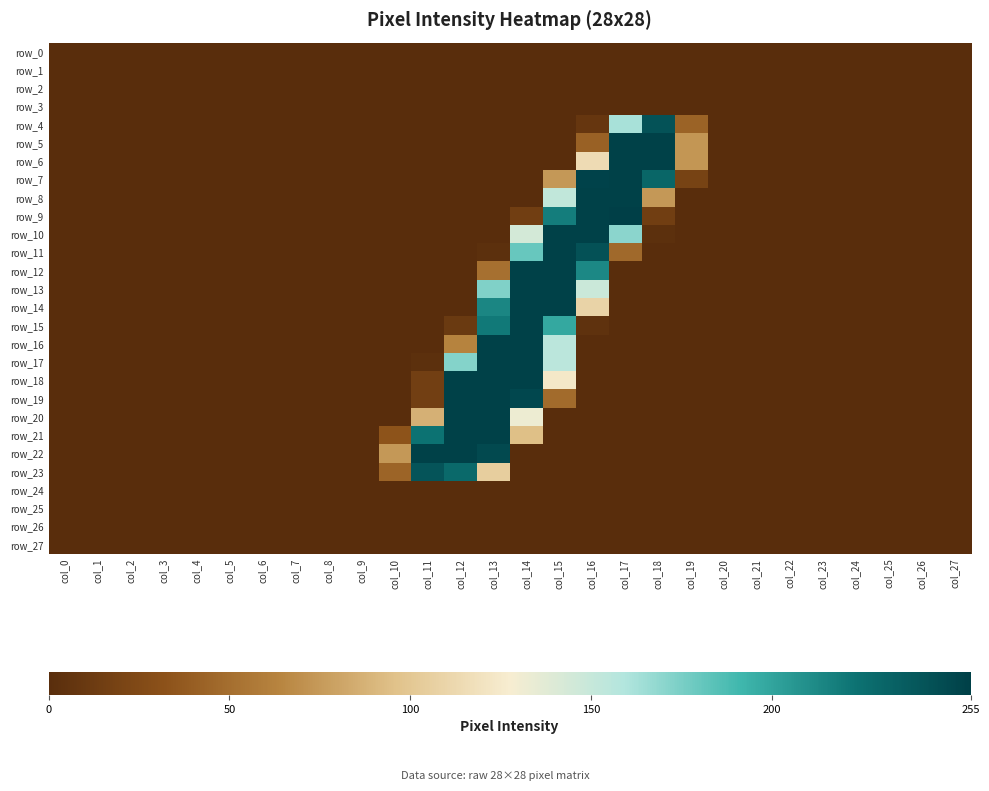

Reading left to right, what are all the values shown in this chart?

row_0: 0	0	0	0	0	0	0	0	0	0	0	0	0	0	0	0	0	0	0	0	0	0	0	0	0	0	0	0
row_1: 0	0	0	0	0	0	0	0	0	0	0	0	0	0	0	0	0	0	0	0	0	0	0	0	0	0	0	0
row_2: 0	0	0	0	0	0	0	0	0	0	0	0	0	0	0	0	0	0	0	0	0	0	0	0	0	0	0	0
row_3: 0	0	0	0	0	0	0	0	0	0	0	0	0	0	0	0	0	0	0	0	0	0	0	0	0	0	0	0
row_4: 0	0	0	0	0	0	0	0	0	0	0	0	0	0	0	0	8	162	243	43	0	0	0	0	0	0	0	0
row_5: 0	0	0	0	0	0	0	0	0	0	0	0	0	0	0	0	42	254	254	73	0	0	0	0	0	0	0	0
row_6: 0	0	0	0	0	0	0	0	0	0	0	0	0	0	0	0	115	254	254	73	0	0	0	0	0	0	0	0
row_7: 0	0	0	0	0	0	0	0	0	0	0	0	0	0	0	74	253	254	231	19	0	0	0	0	0	0	0	0
row_8: 0	0	0	0	0	0	0	0	0	0	0	0	0	0	0	152	254	254	74	0	0	0	0	0	0	0	0	0
row_9: 0	0	0	0	0	0	0	0	0	0	0	0	0	0	15	218	254	255	15	0	0	0	0	0	0	0	0	0
row_10: 0	0	0	0	0	0	0	0	0	0	0	0	0	0	144	254	254	170	2	0	0	0	0	0	0	0	0	0
row_11: 0	0	0	0	0	0	0	0	0	0	0	0	0	2	180	254	244	47	0	0	0	0	0	0	0	0	0	0
row_12: 0	0	0	0	0	0	0	0	0	0	0	0	0	51	254	254	213	0	0	0	0	0	0	0	0	0	0	0
row_13: 0	0	0	0	0	0	0	0	0	0	0	0	0	173	254	254	148	0	0	0	0	0	0	0	0	0	0	0
row_14: 0	0	0	0	0	0	0	0	0	0	0	0	0	214	254	254	109	0	0	0	0	0	0	0	0	0	0	0
row_15: 0	0	0	0	0	0	0	0	0	0	0	0	11	220	254	198	4	0	0	0	0	0	0	0	0	0	0	0
row_16: 0	0	0	0	0	0	0	0	0	0	0	0	63	254	254	155	0	0	0	0	0	0	0	0	0	0	0	0
row_17: 0	0	0	0	0	0	0	0	0	0	0	2	172	254	254	155	0	0	0	0	0	0	0	0	0	0	0	0
row_18: 0	0	0	0	0	0	0	0	0	0	0	16	254	254	254	124	0	0	0	0	0	0	0	0	0	0	0	0
row_19: 0	0	0	0	0	0	0	0	0	0	0	16	254	254	250	48	0	0	0	0	0	0	0	0	0	0	0	0
row_20: 0	0	0	0	0	0	0	0	0	0	0	87	254	254	132	0	0	0	0	0	0	0	0	0	0	0	0	0
row_21: 0	0	0	0	0	0	0	0	0	0	33	223	254	254	95	0	0	0	0	0	0	0	0	0	0	0	0	0
row_22: 0	0	0	0	0	0	0	0	0	0	74	254	254	249	0	0	0	0	0	0	0	0	0	0	0	0	0	0
row_23: 0	0	0	0	0	0	0	0	0	0	44	242	229	105	0	0	0	0	0	0	0	0	0	0	0	0	0	0
row_24: 0	0	0	0	0	0	0	0	0	0	0	0	0	0	0	0	0	0	0	0	0	0	0	0	0	0	0	0
row_25: 0	0	0	0	0	0	0	0	0	0	0	0	0	0	0	0	0	0	0	0	0	0	0	0	0	0	0	0
row_26: 0	0	0	0	0	0	0	0	0	0	0	0	0	0	0	0	0	0	0	0	0	0	0	0	0	0	0	0
row_27: 0	0	0	0	0	0	0	0	0	0	0	0	0	0	0	0	0	0	0	0	0	0	0	0	0	0	0	0